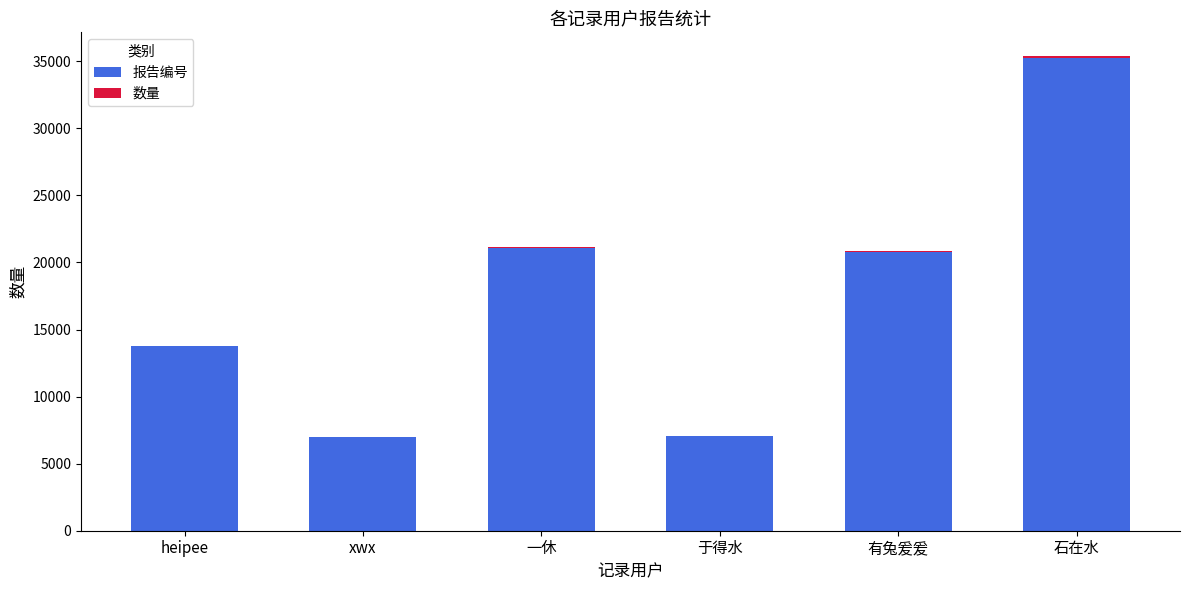

At which label does 报告编号 reach its peak?

石在水